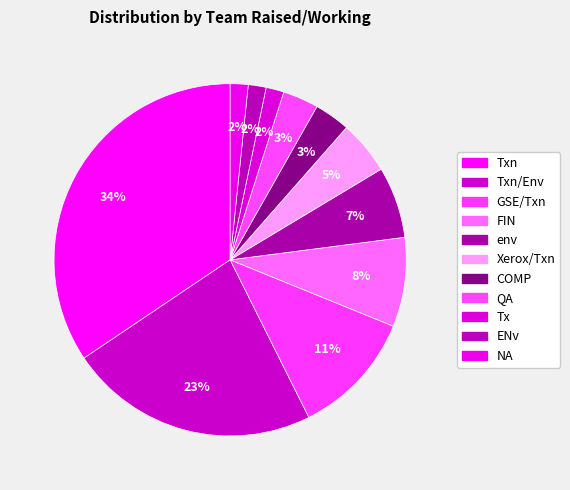

Rank the categories by value from highest to lowest.

Txn, Txn/Env, GSE/Txn, FIN, env, Xerox/Txn, COMP, QA, Tx, ENv, NA